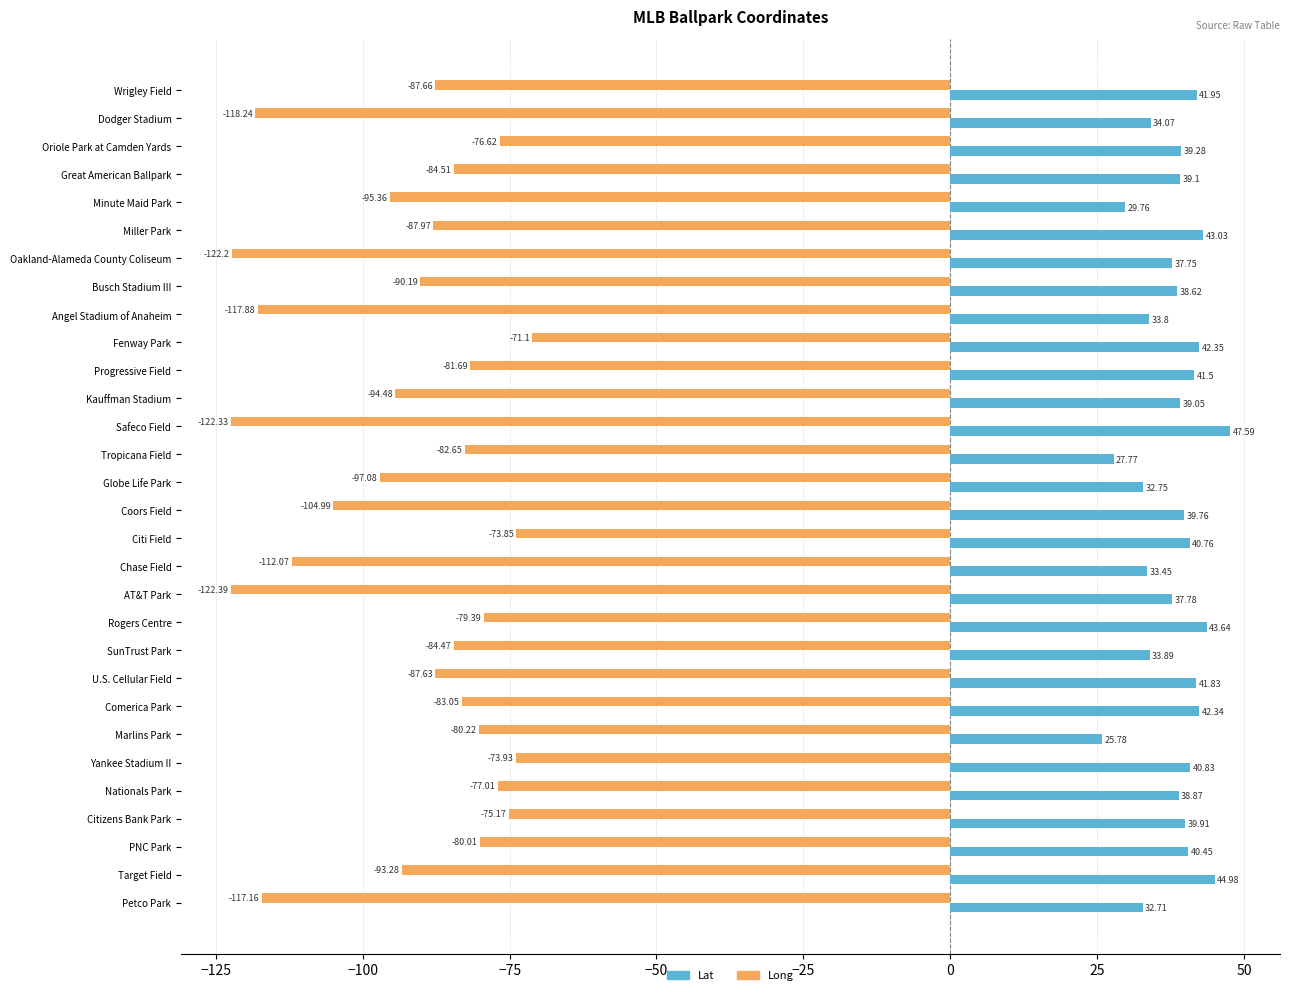

Rank the series by their average value, from highest to lowest.

Lat, Long